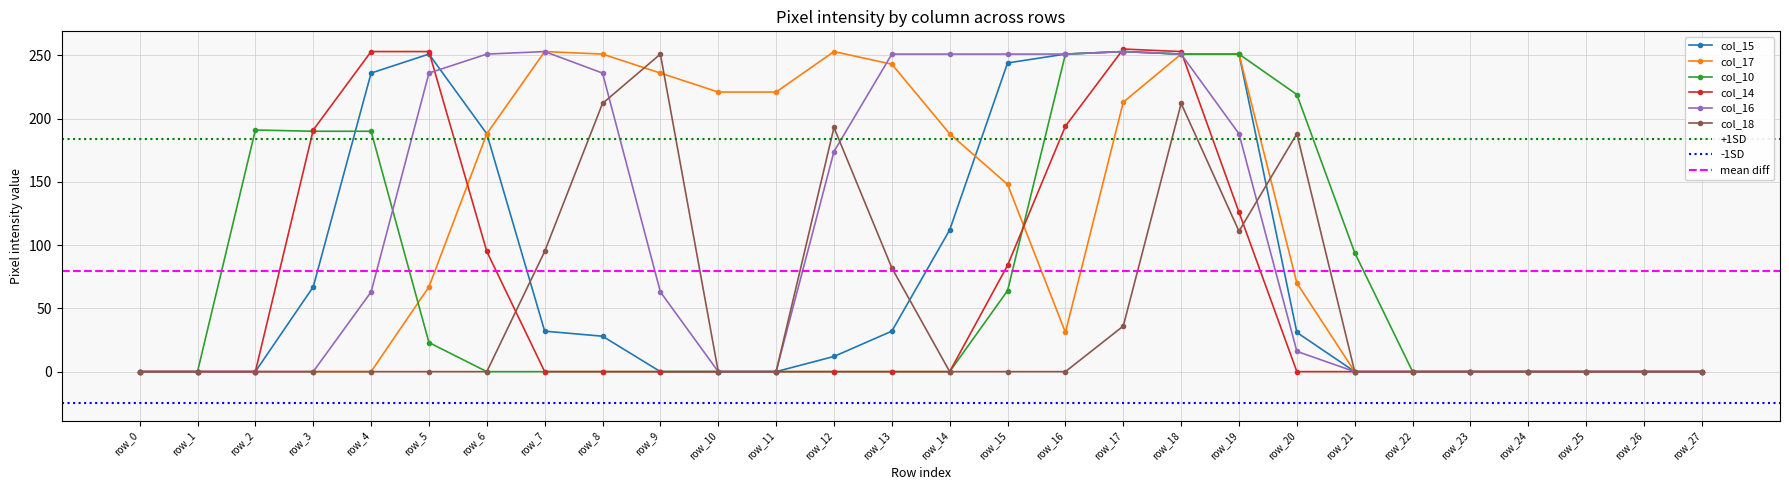

Rank the series at row_27 from highest to lowest value.

col_15, col_17, col_10, col_14, col_16, col_18